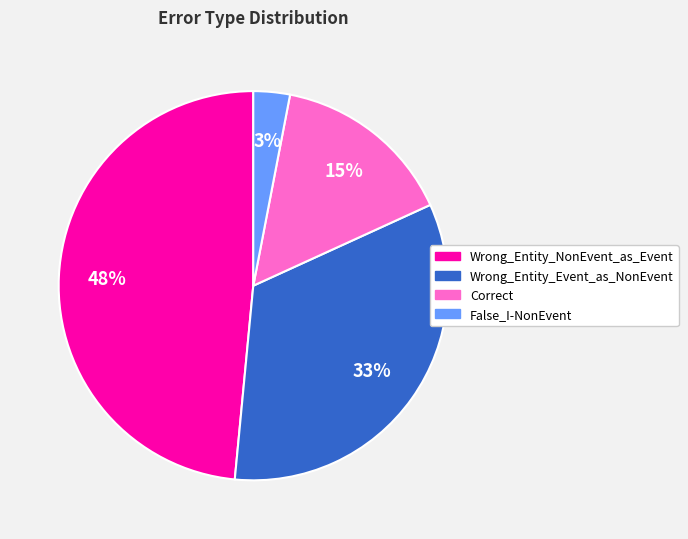

Rank the categories by value from highest to lowest.

Wrong_Entity_NonEvent_as_Event, Wrong_Entity_Event_as_NonEvent, Correct, False_I-NonEvent